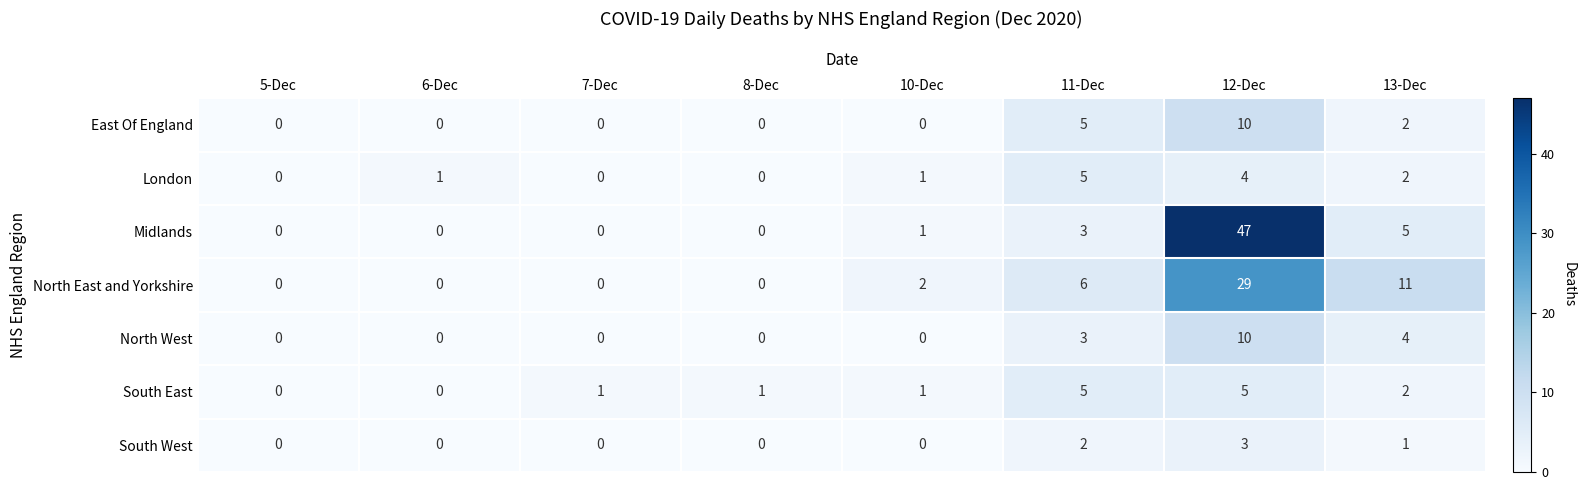

Which series has the largest range (max minus min)?

Midlands